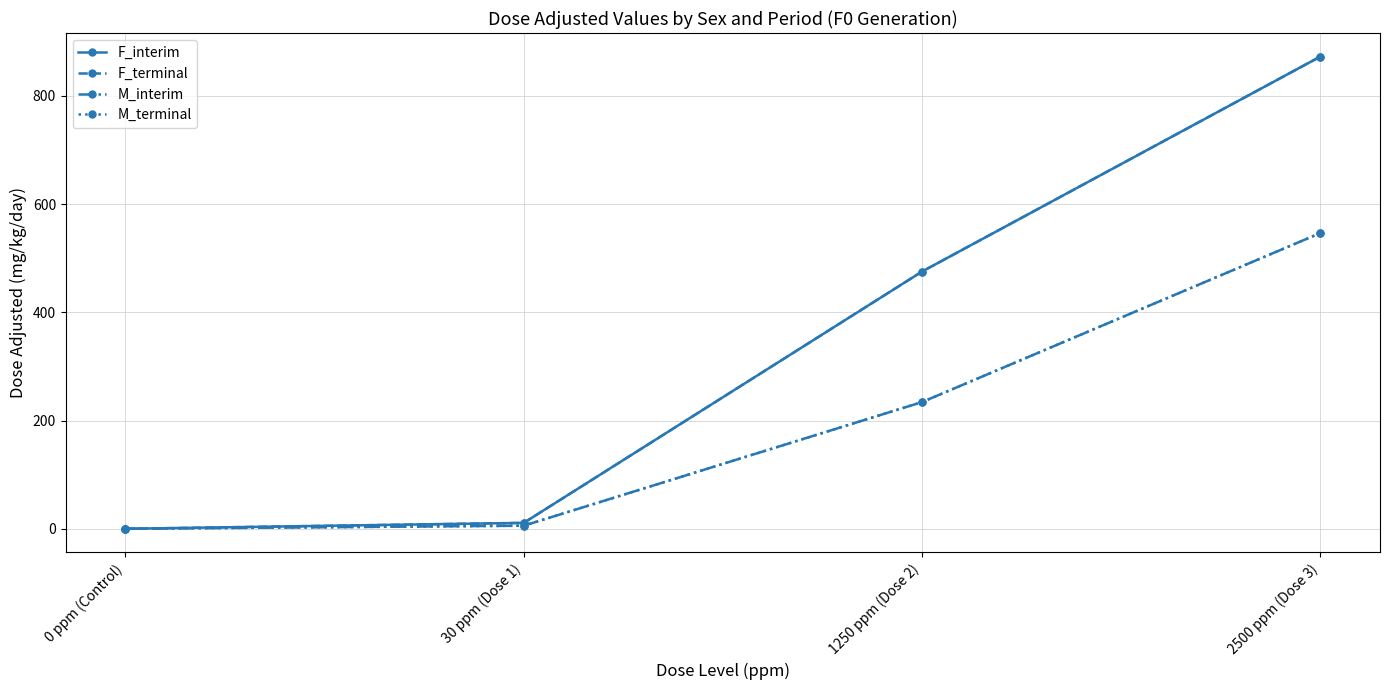

What is the highest value of the M_interim series?

546.4